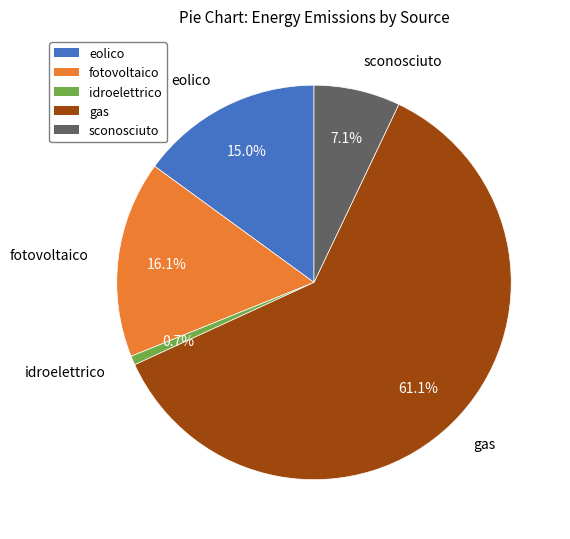

What is the majority slice?

gas